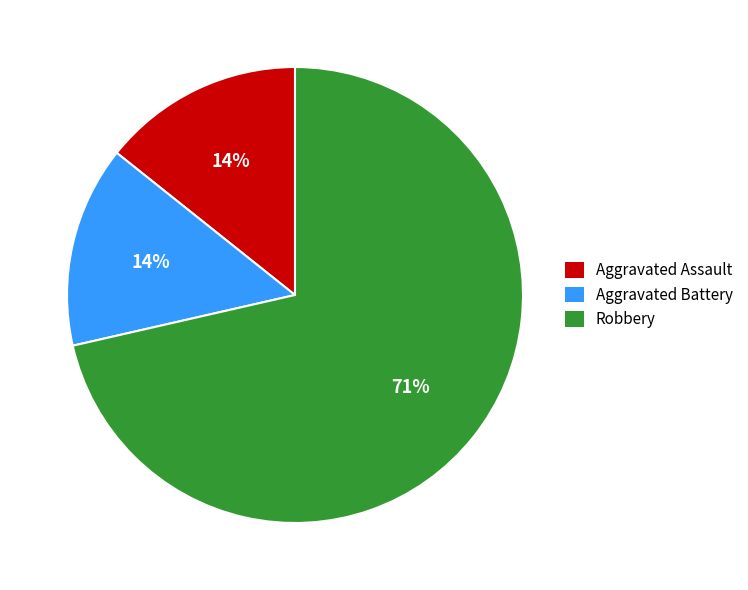

Which category has the biggest portion of the pie?

Robbery